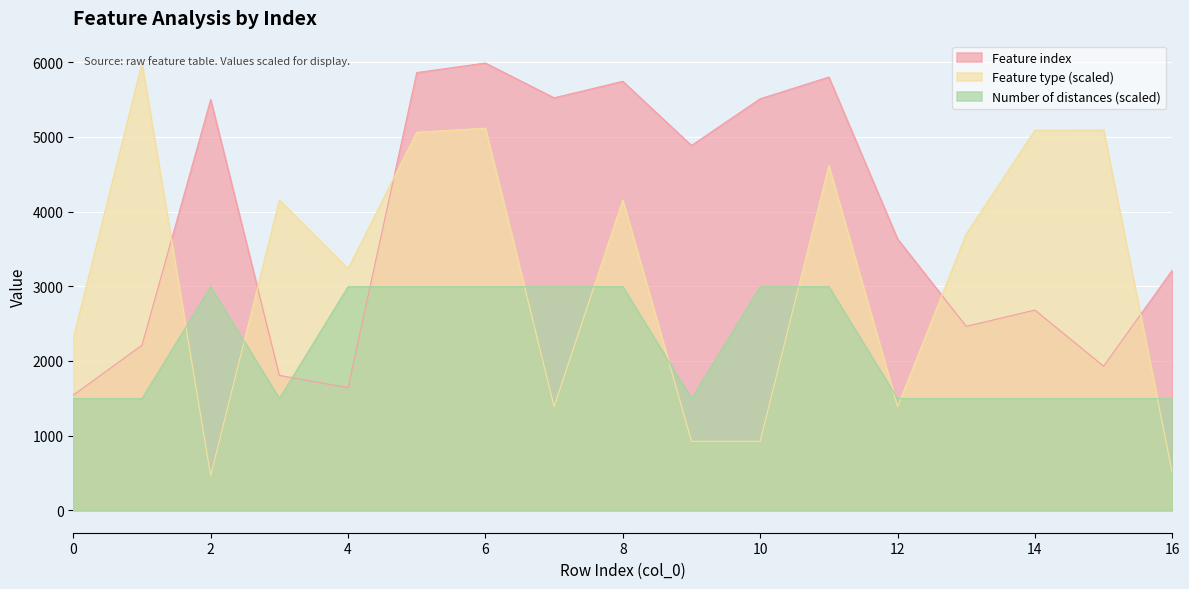

Is it true that Feature index equals 8303.4 at 5?

False